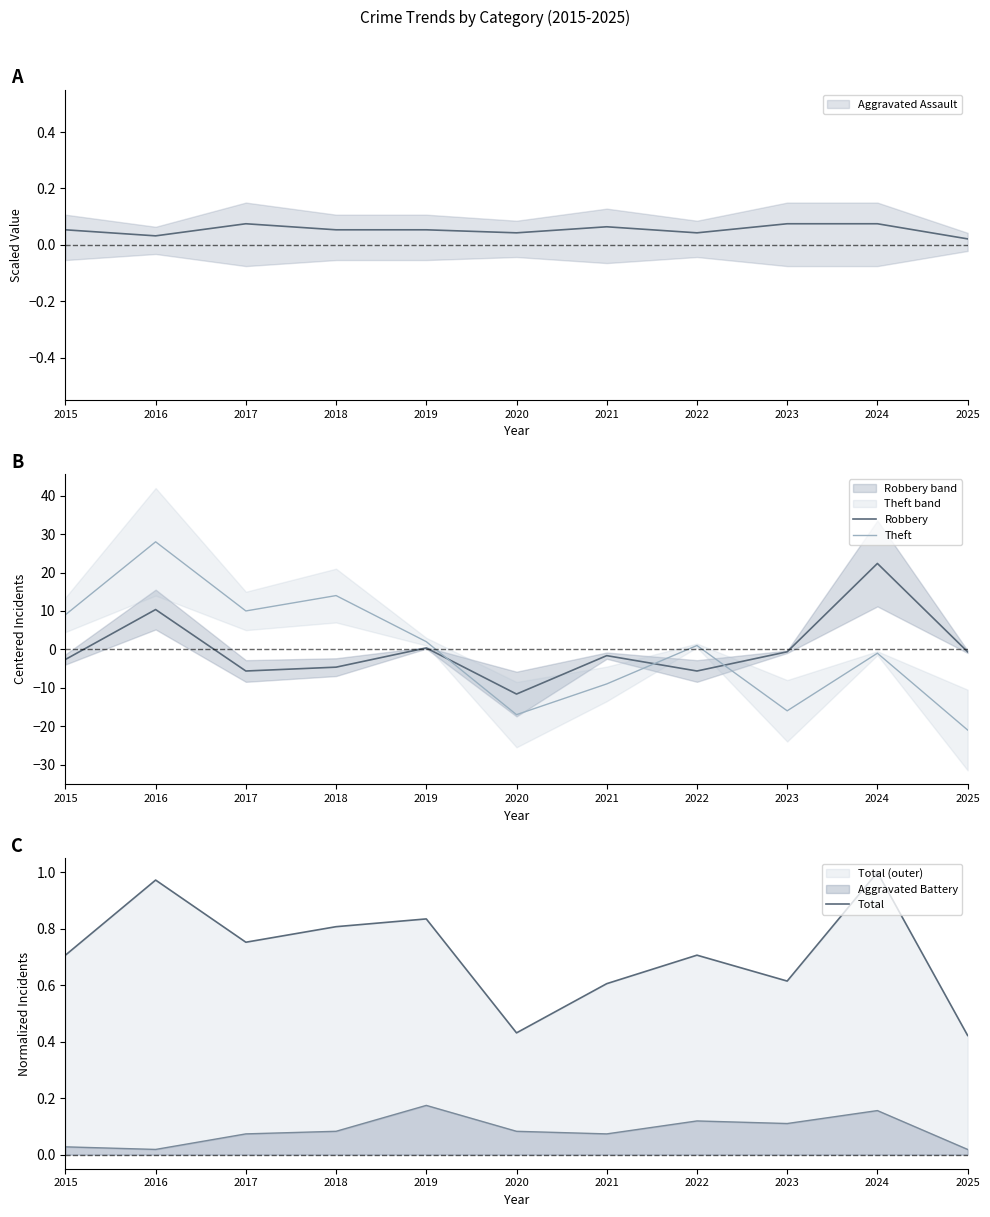

What is the difference between the Robbery values at 2025 and 2016?

11.0